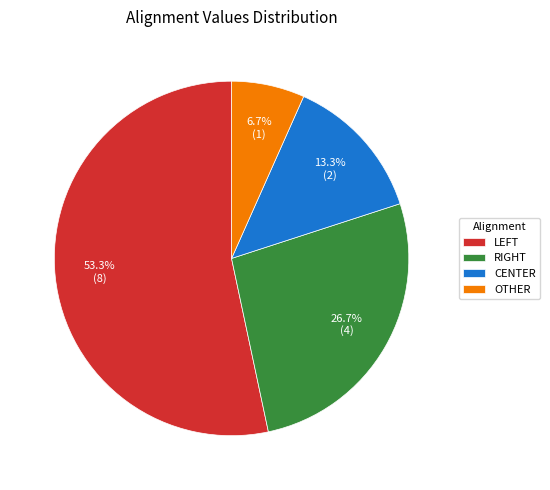

To the nearest percent, what percentage of the pie is OTHER?

7%